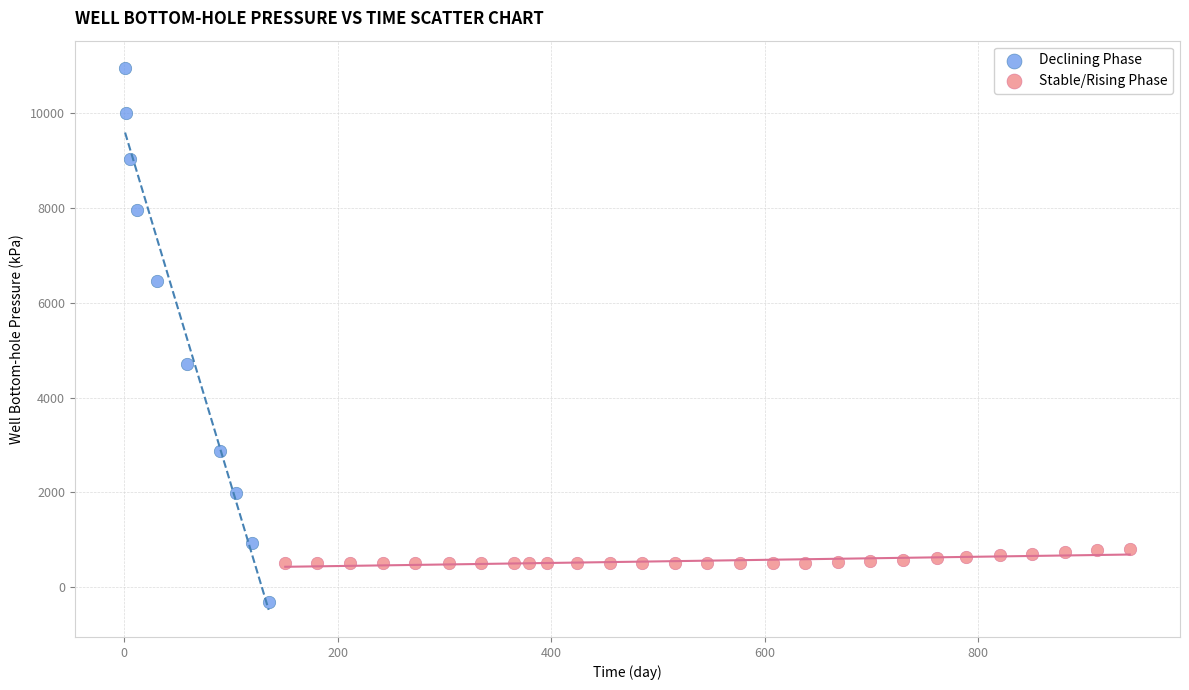

Which series reaches the maximum Y coordinate?

Declining Phase